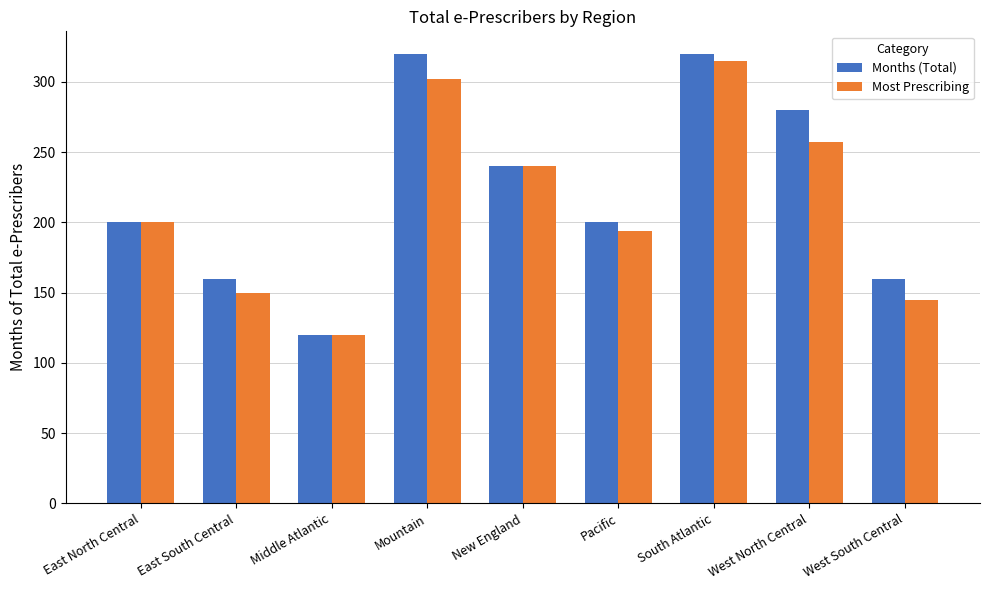

Between Middle Atlantic and West North Central, which series saw the biggest shift?

Months (Total)